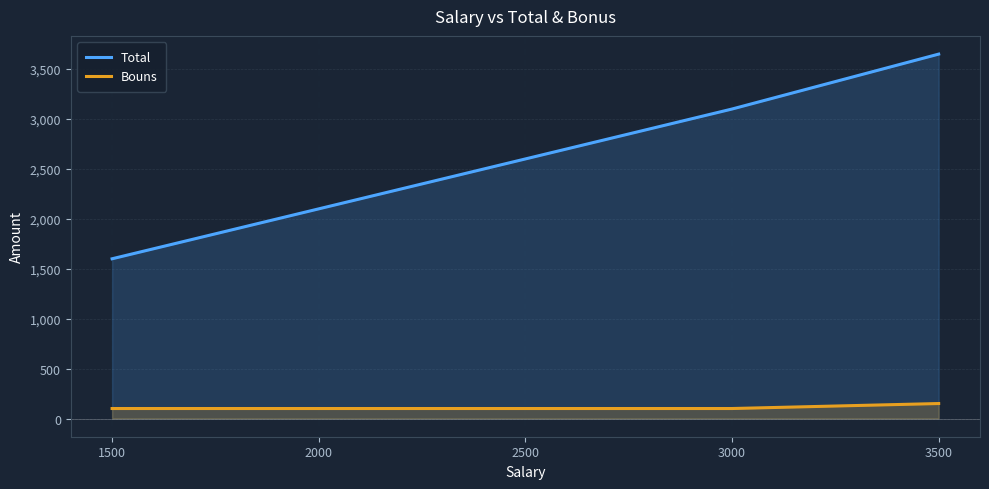

What is the total value across all series at 3000?

3200